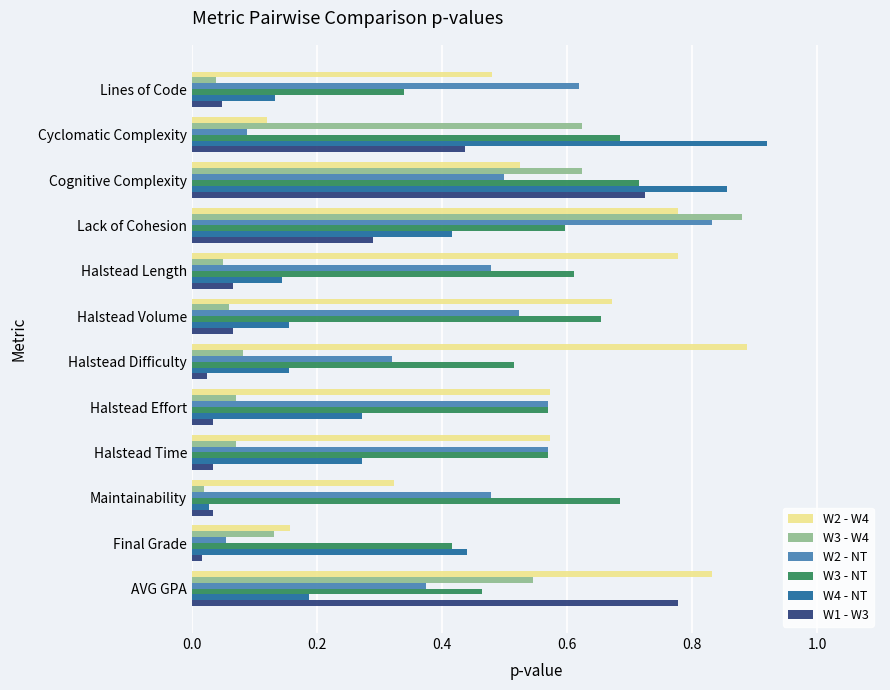

How many data points does each series have?

12